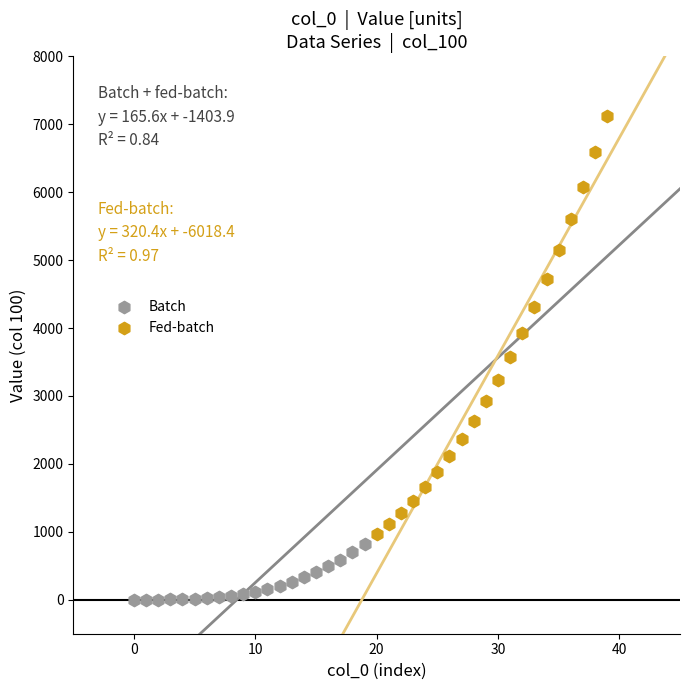

What are all the series names shown in the legend?

Batch, Fed-batch